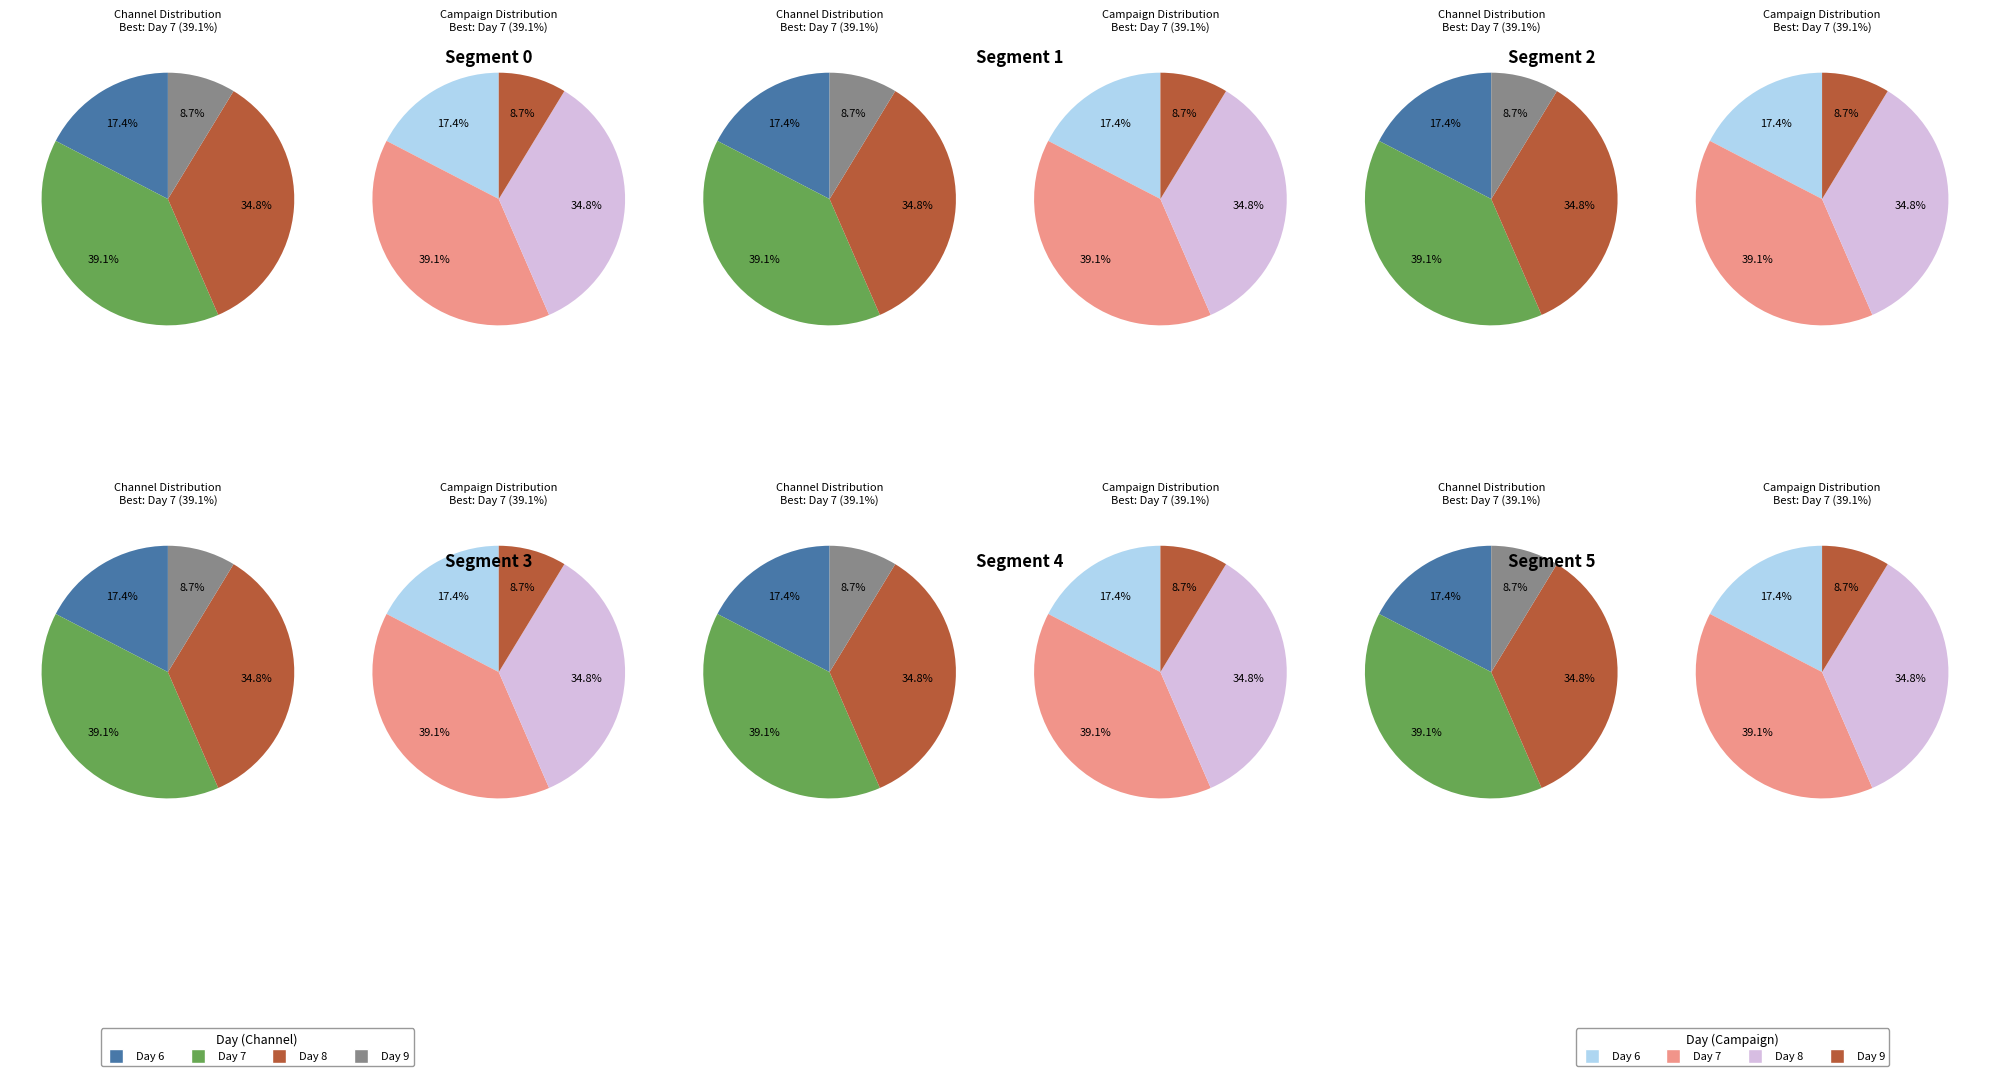

To the nearest percent, what portion does 6 represent?

17%